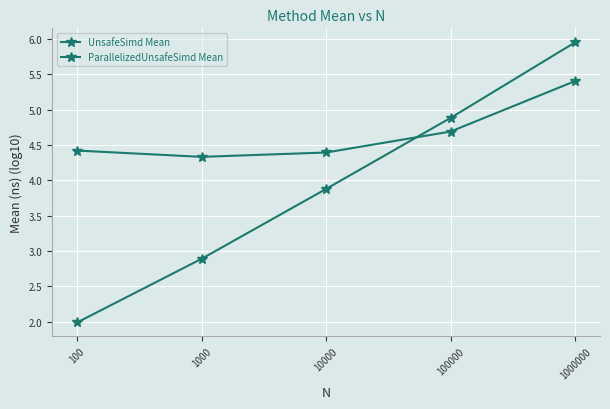

At which category is the sum across all series the highest?

1000000